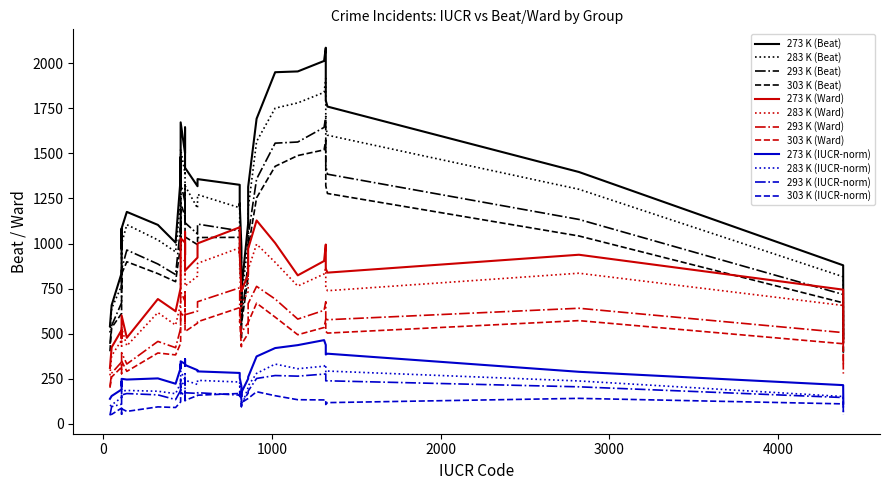

Is it true that BEAT_283K equals 410 at 29?

False